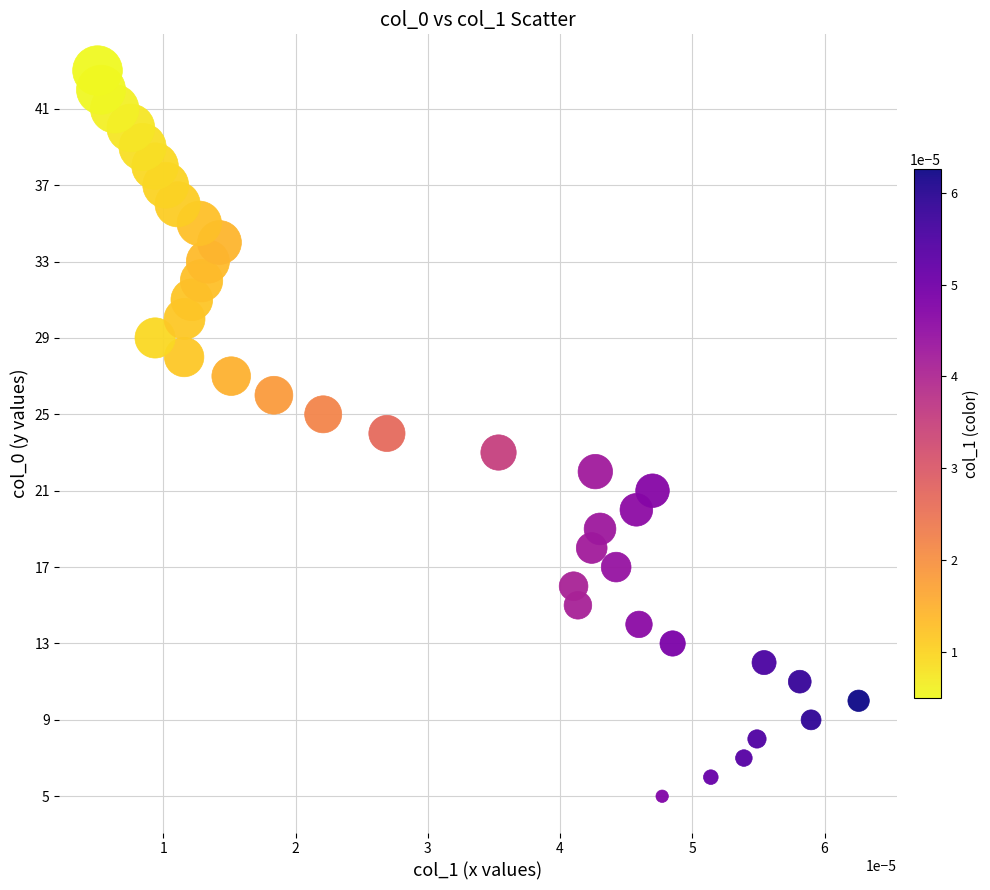

What is the range of Y values (max minus min)?

38